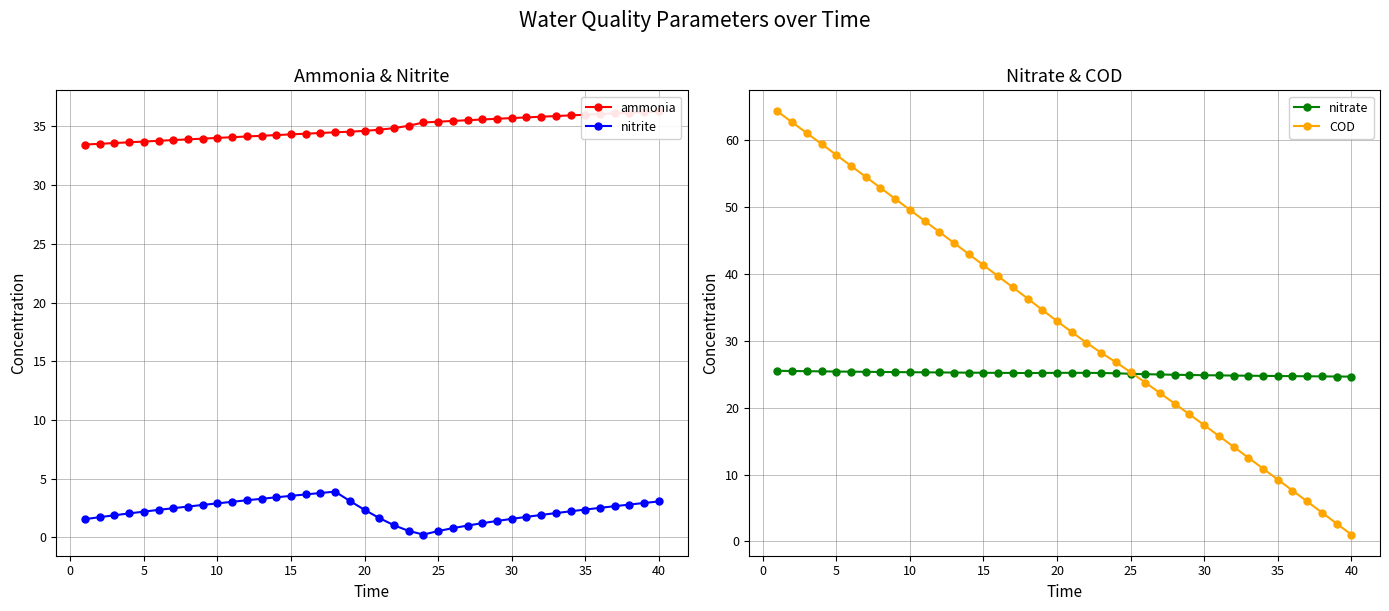

True or false: nitrate has more than 0 interior local peaks.

True